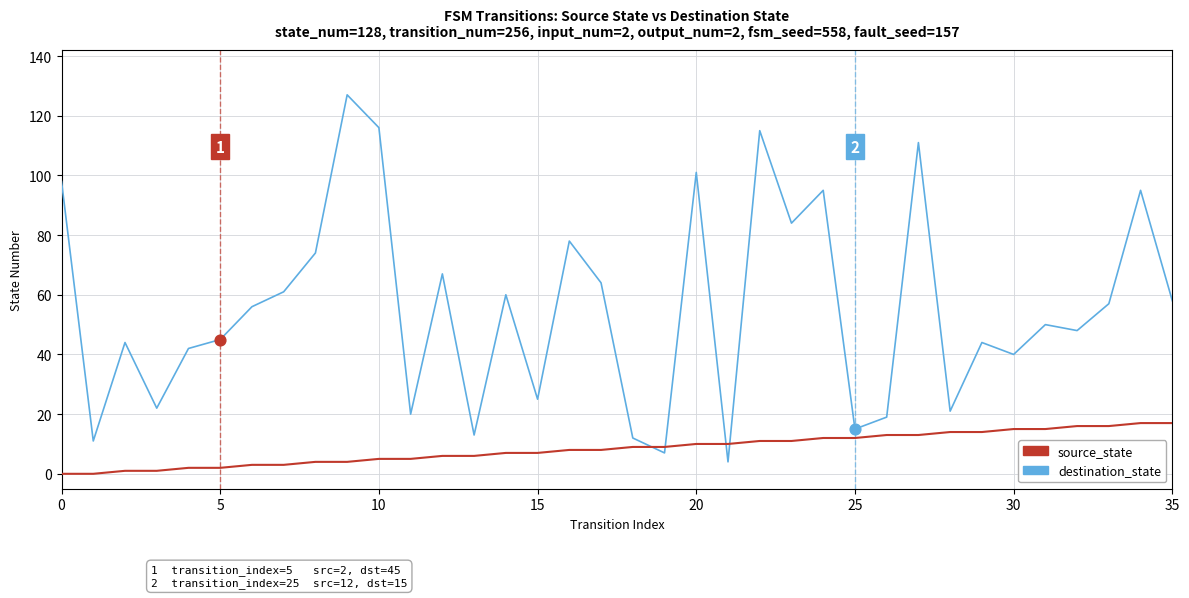

Which series has the largest range (max minus min)?

destination_state